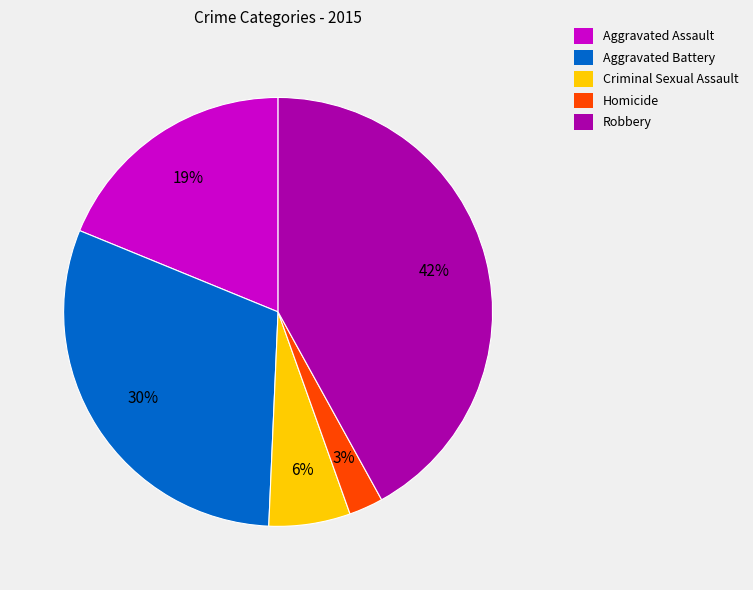

Is the sum of Aggravated Battery and Robbery greater than half?

Yes